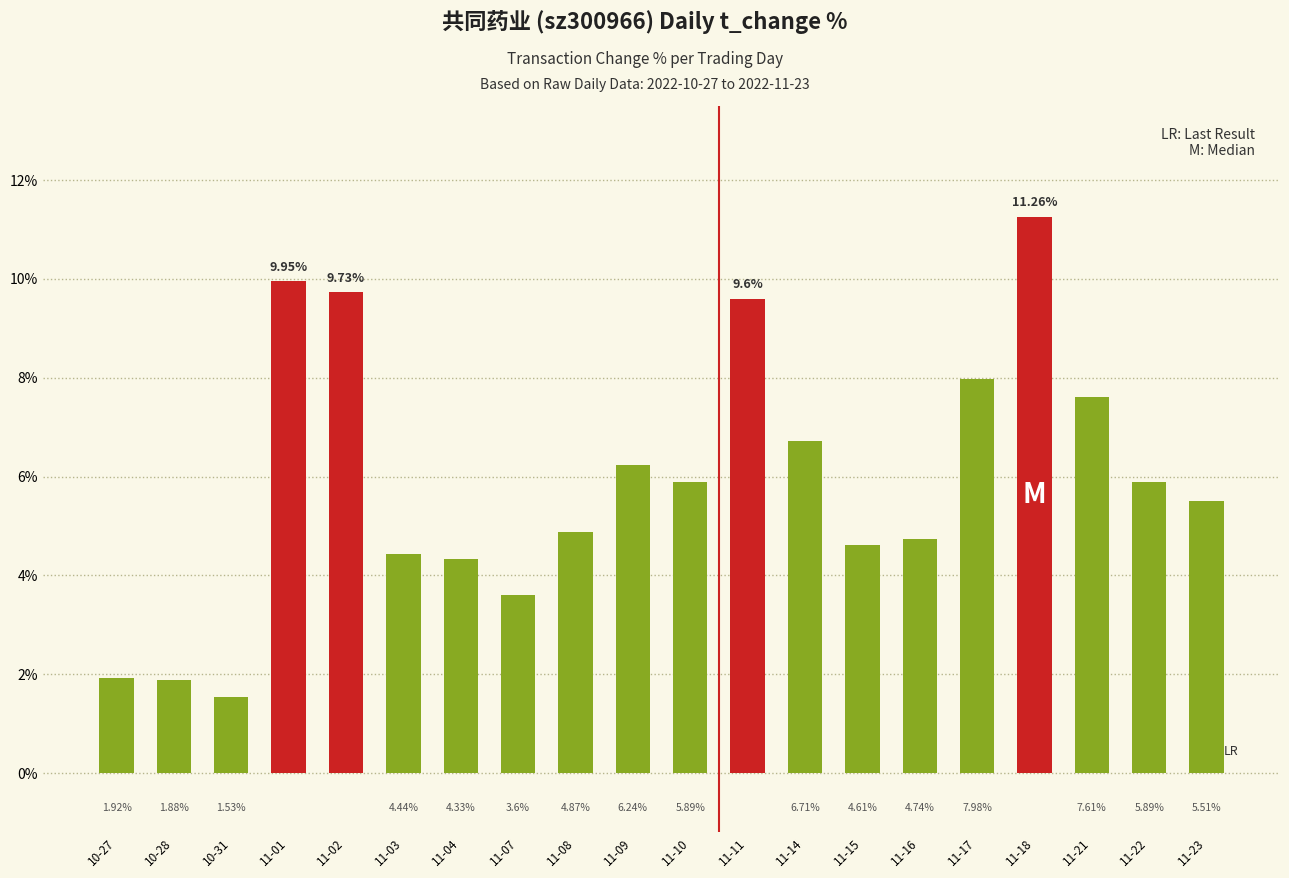

What is the ratio of the value at 11-01 to the value at 11-17?

1.2